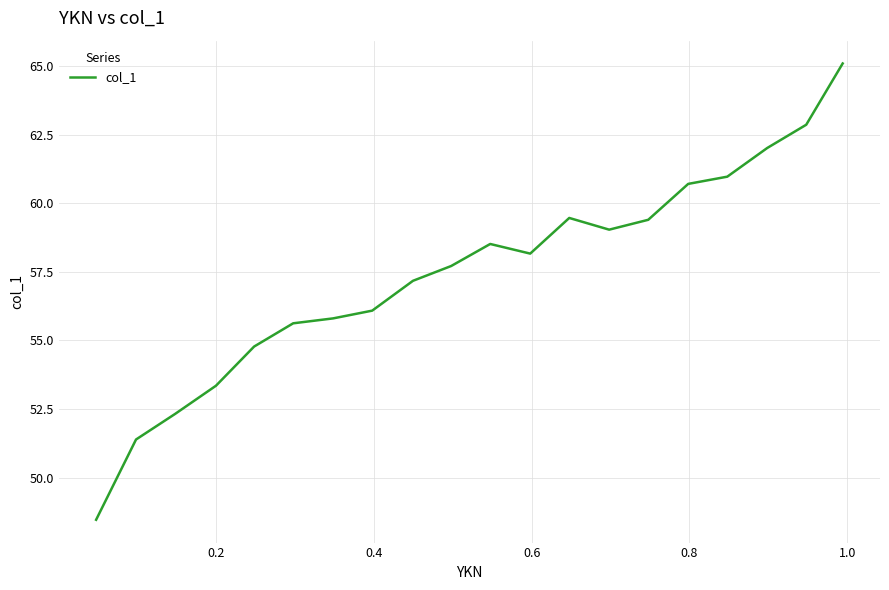

How many categories are shown in the chart?

20